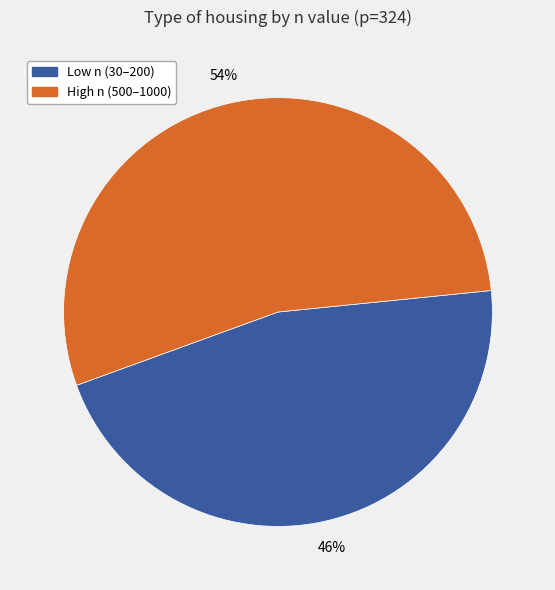

Does any single category account for the majority?

Yes